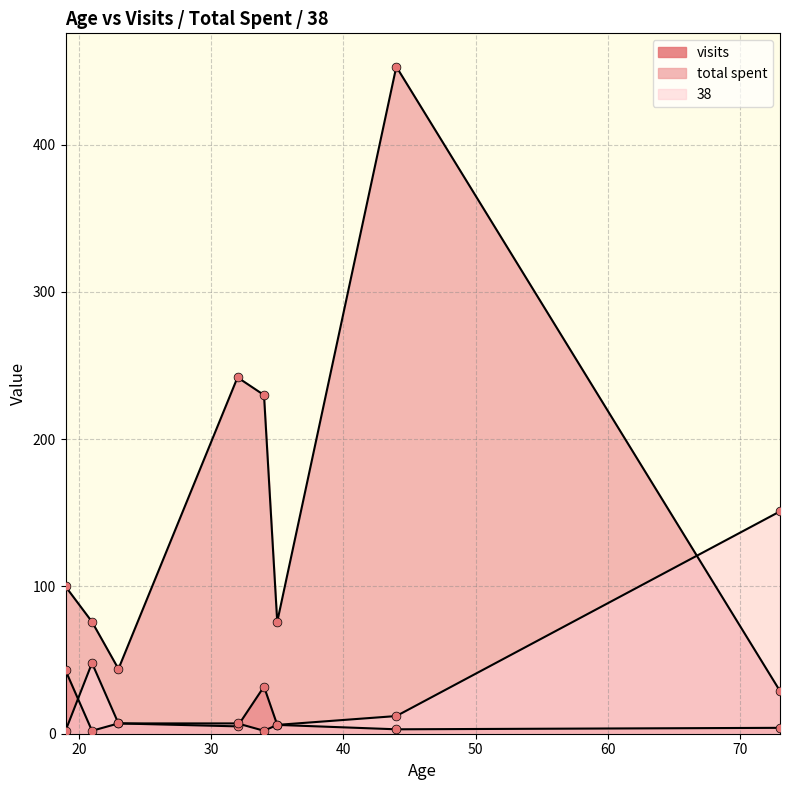

Which series contains the lowest Y value?

visits